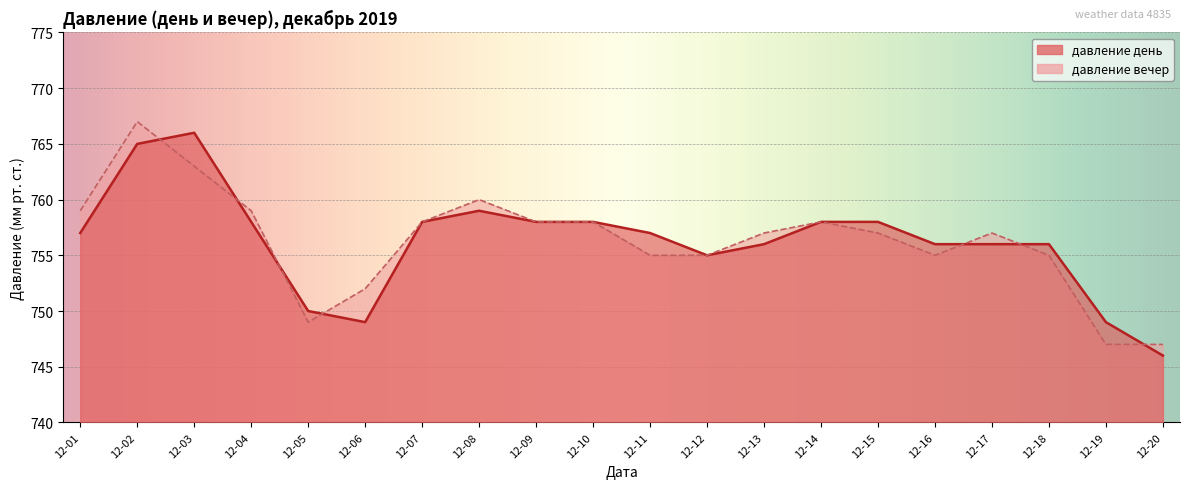

What is the average value of the давление день series?

756